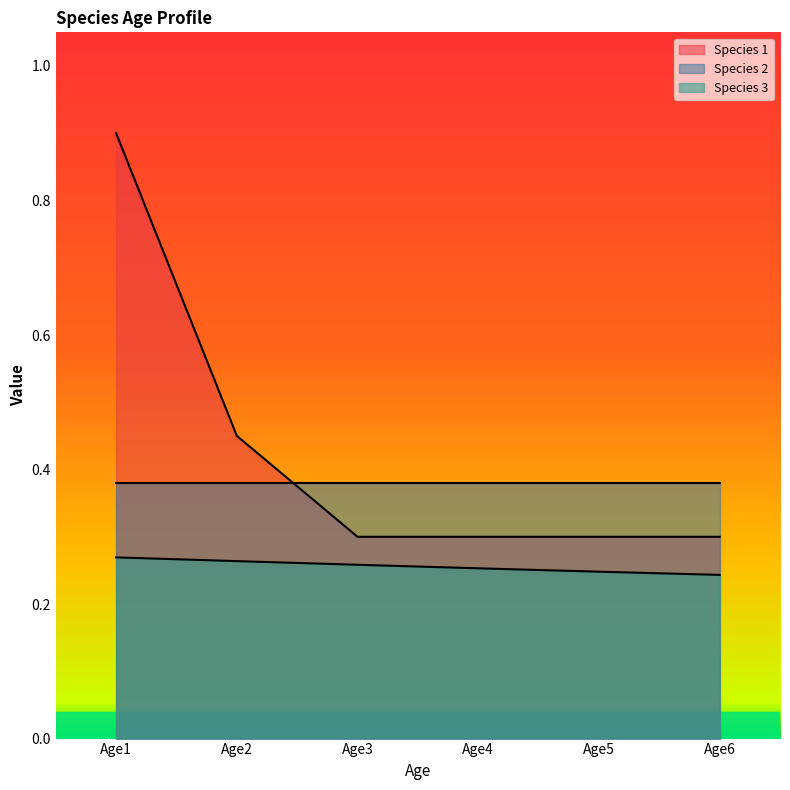

What is the value of the Species 3 point at the 2nd from the left?

0.3